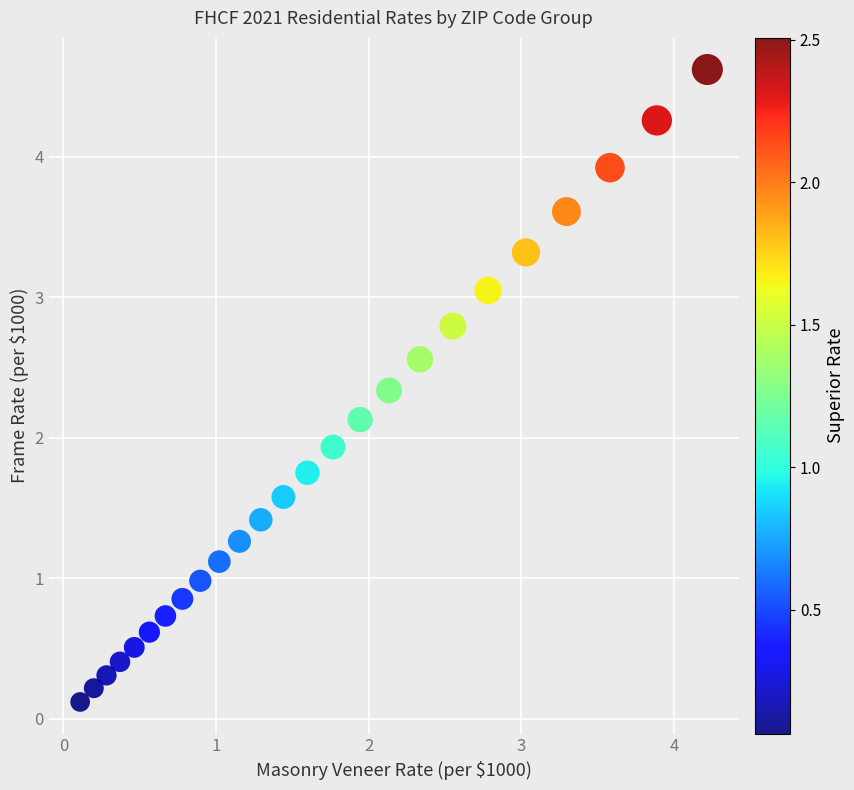

What Y value in the scatter plot is closest to 2?

1.9